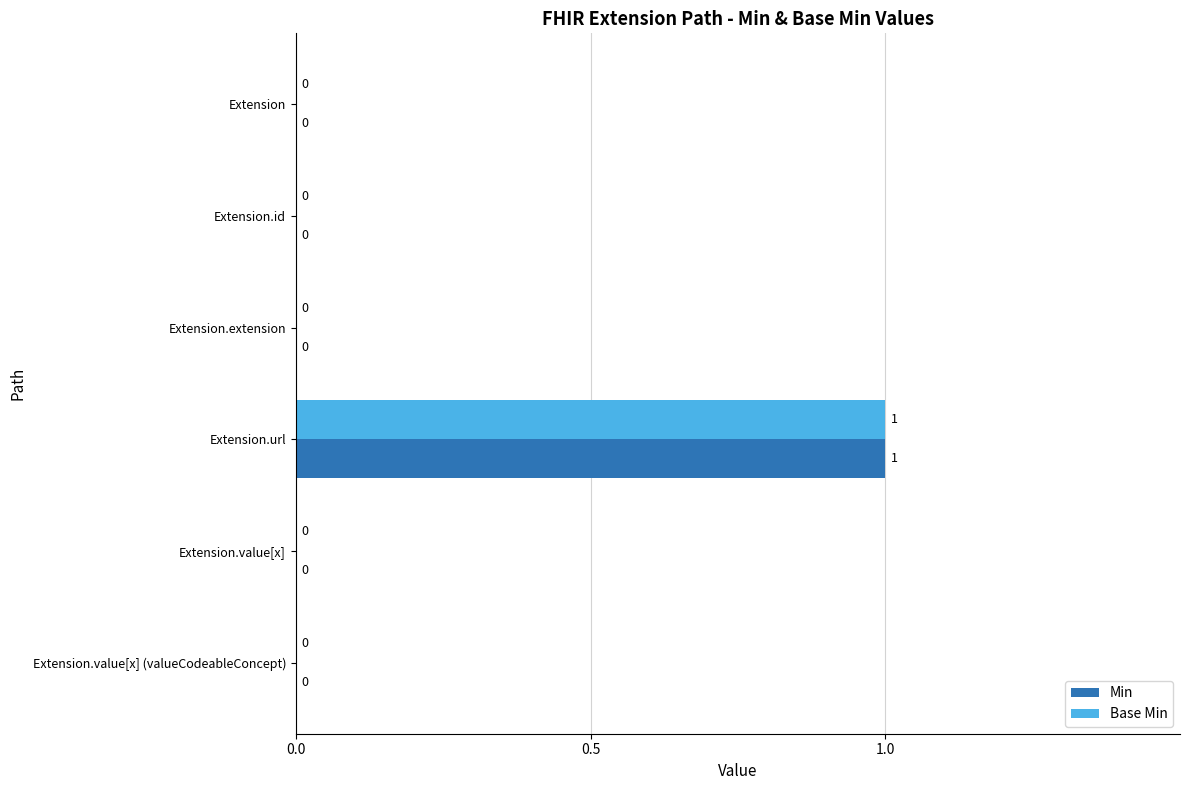

At which category is the sum across all series the highest?

Extension.url